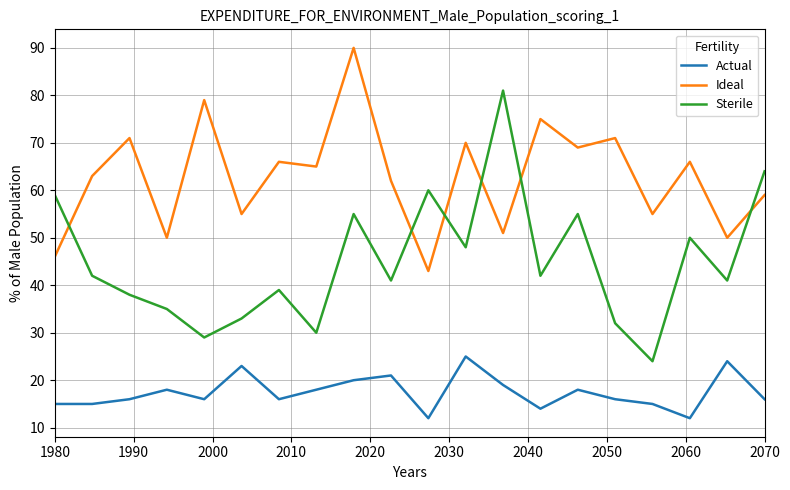

What is the difference between the maximum and minimum values in the Sterile series?

57